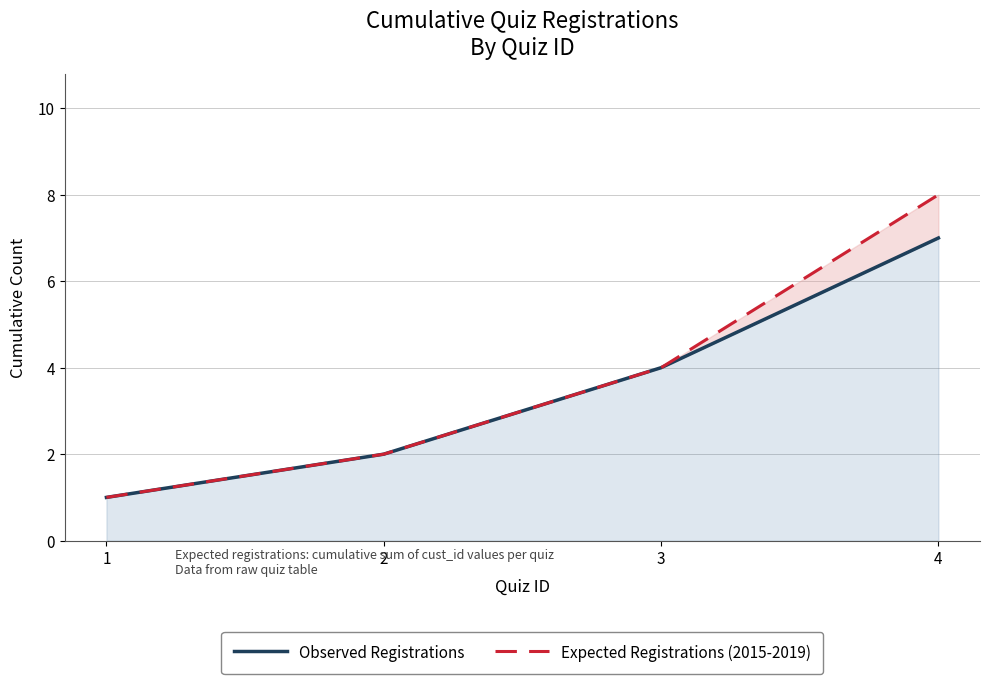

At which label does Observed Registrations first exceed 4?

4